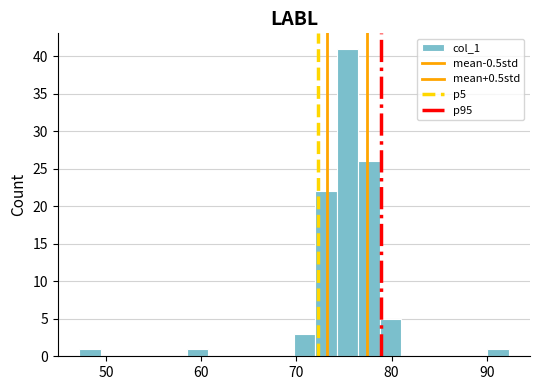

Read against the x-axis, roughly where is the centre of the tallest bar?

75